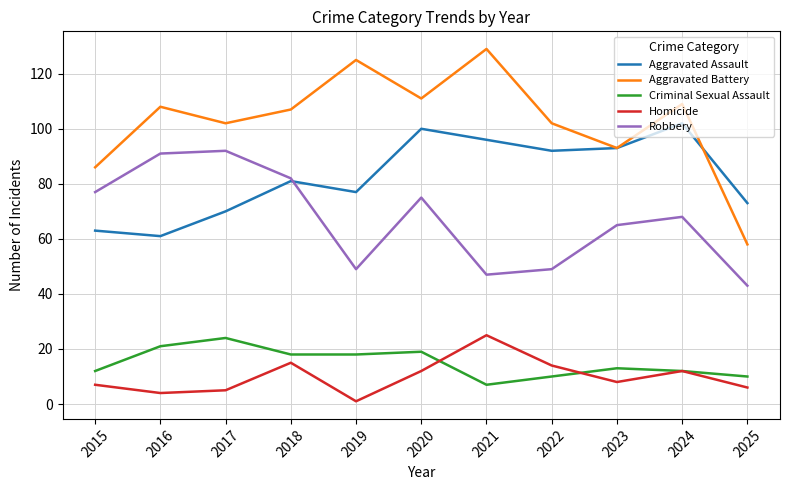

Reading right to left, transcribe all the data shown in this chart.

Aggravated Assault: 2025=73	2024=102	2023=93	2022=92	2021=96	2020=100	2019=77	2018=81	2017=70	2016=61	2015=63
Aggravated Battery: 2025=58	2024=109	2023=93	2022=102	2021=129	2020=111	2019=125	2018=107	2017=102	2016=108	2015=86
Criminal Sexual Assault: 2025=10	2024=12	2023=13	2022=10	2021=7	2020=19	2019=18	2018=18	2017=24	2016=21	2015=12
Homicide: 2025=6	2024=12	2023=8	2022=14	2021=25	2020=12	2019=1	2018=15	2017=5	2016=4	2015=7
Robbery: 2025=43	2024=68	2023=65	2022=49	2021=47	2020=75	2019=49	2018=82	2017=92	2016=91	2015=77